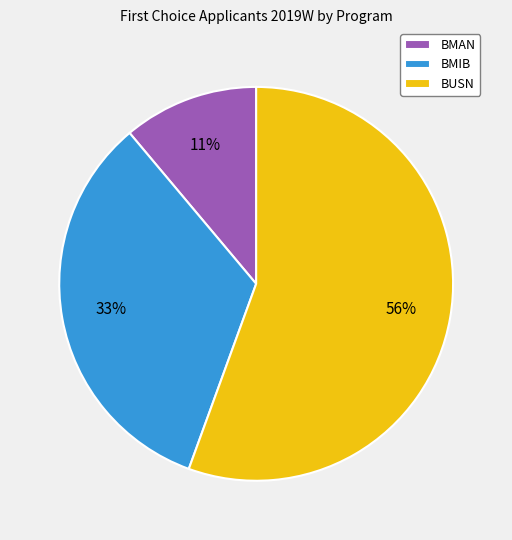

Which category accounts for the majority?

BUSN